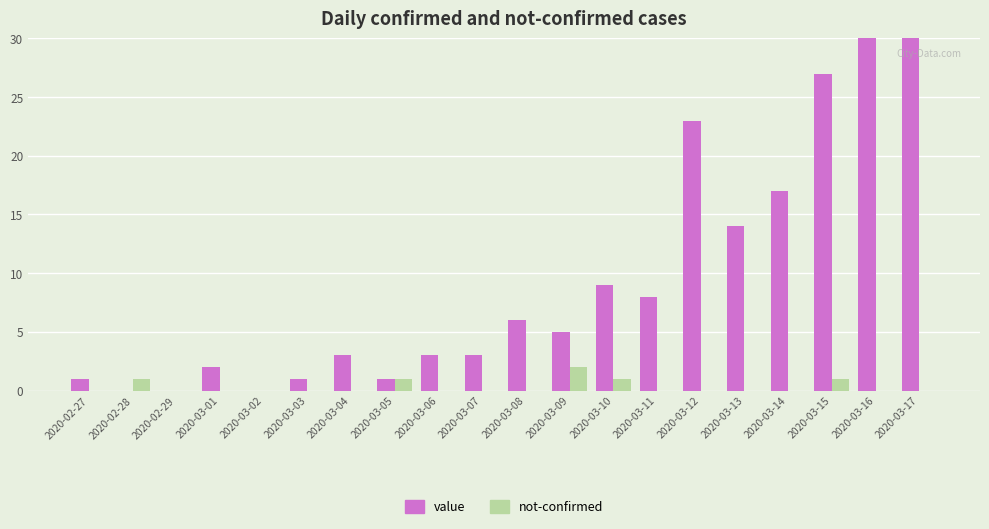

What position from the left is 2020-03-03?

6